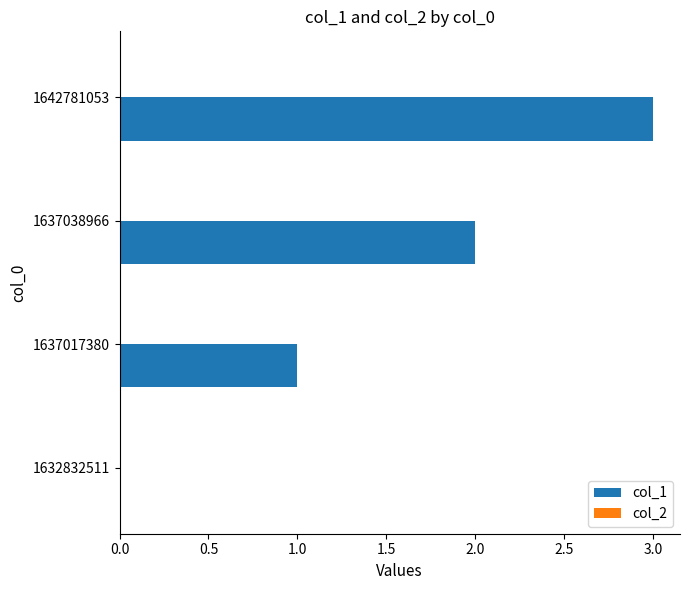

The chart shows a value of 3 at 1642781053. True or false?

True